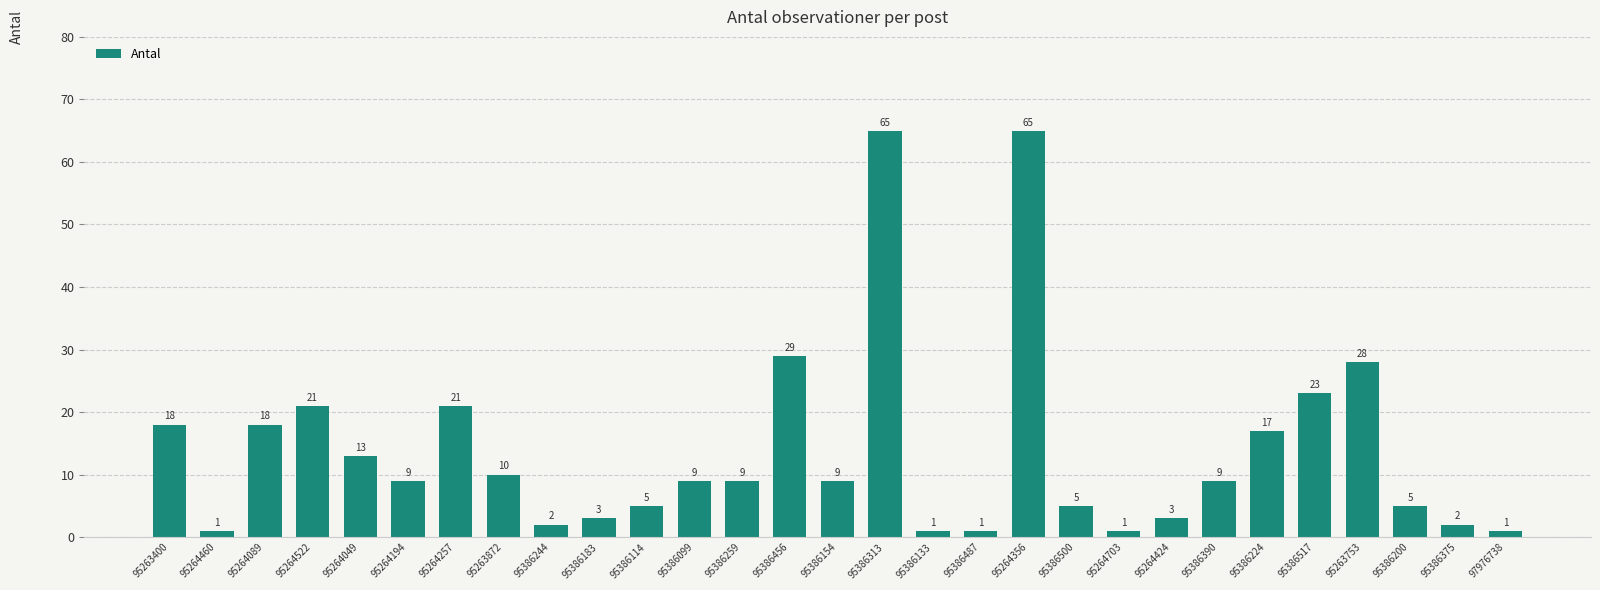

The chart shows a value of 23 at 95386224. True or false?

False